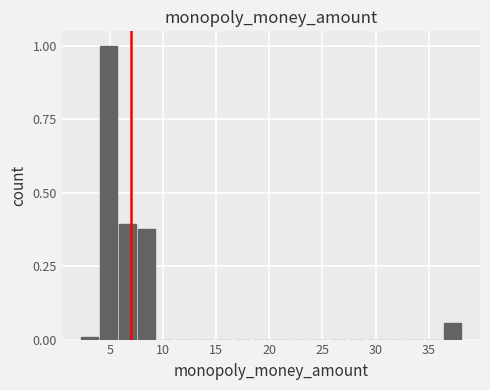

Around what value on the x-axis is the tallest bar? Give the approximate position of its centre, as read against the axis.

5.0